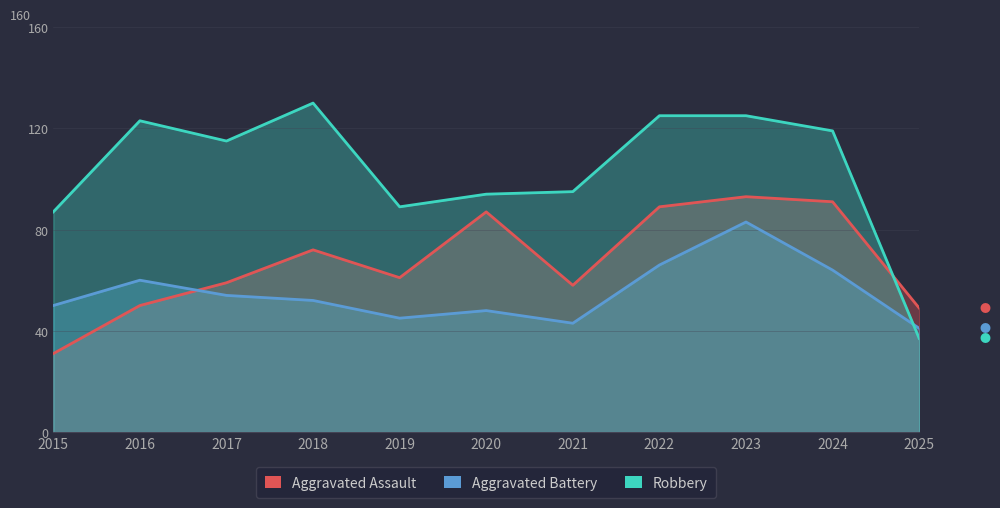

Rank the categories by Aggravated Assault value from lowest to highest.

2015, 2025, 2016, 2021, 2017, 2019, 2018, 2020, 2022, 2024, 2023